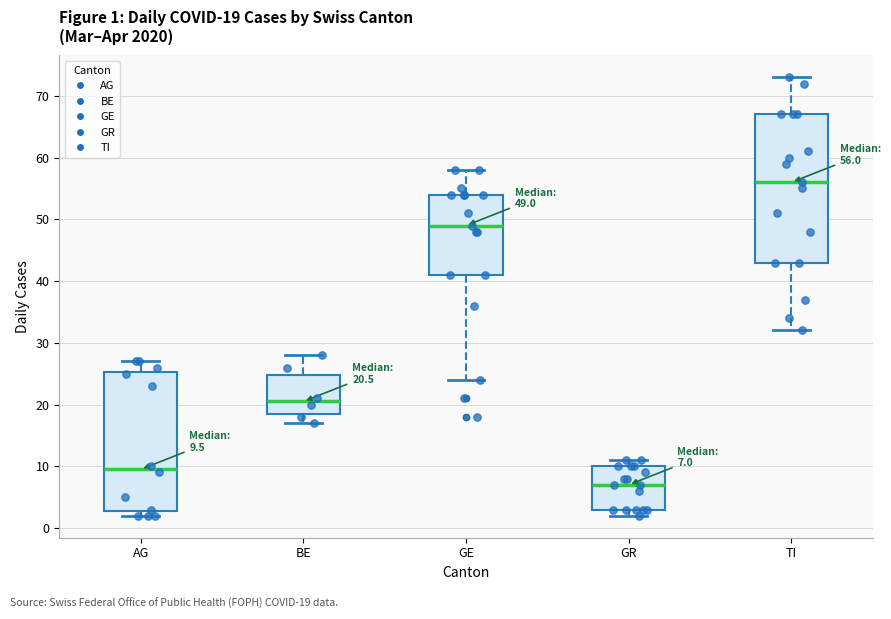

Comparing the boxes themselves (not the whiskers), which one is the tallest?

TI